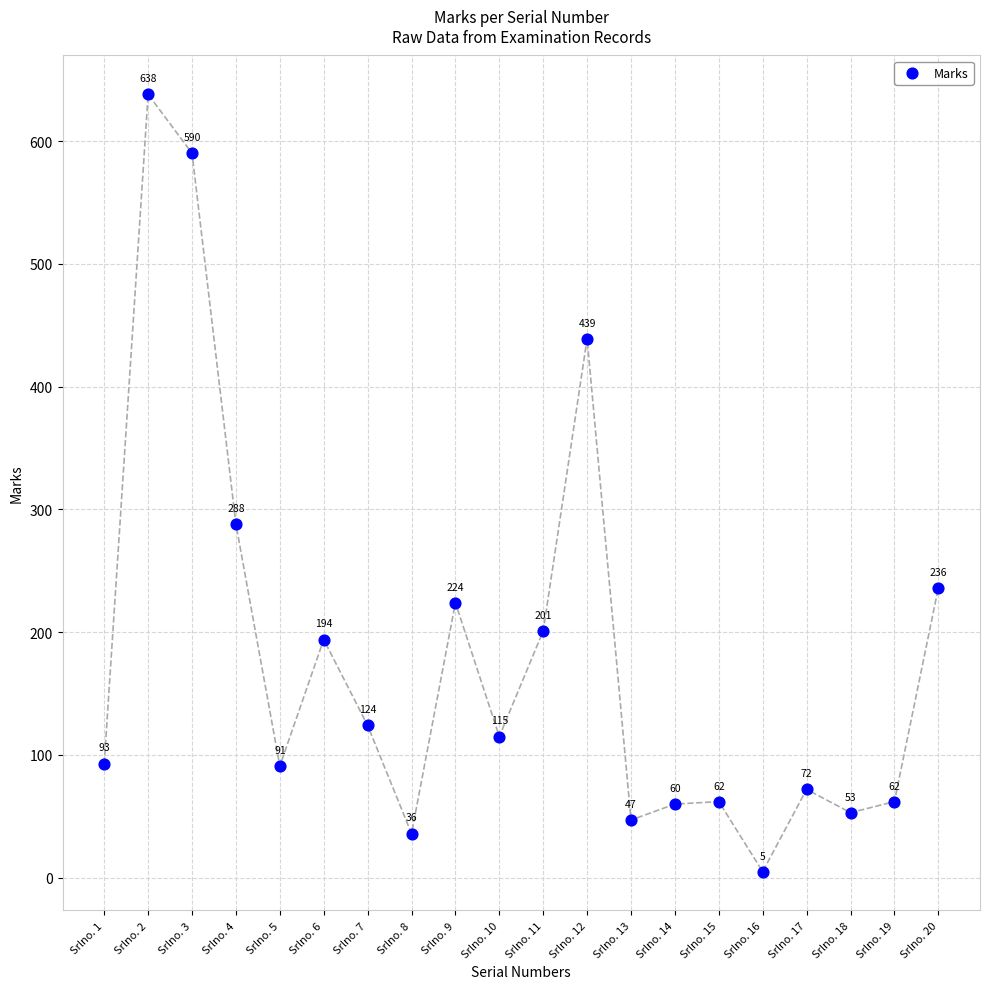

What Y value in the scatter plot is closest to 321?

288